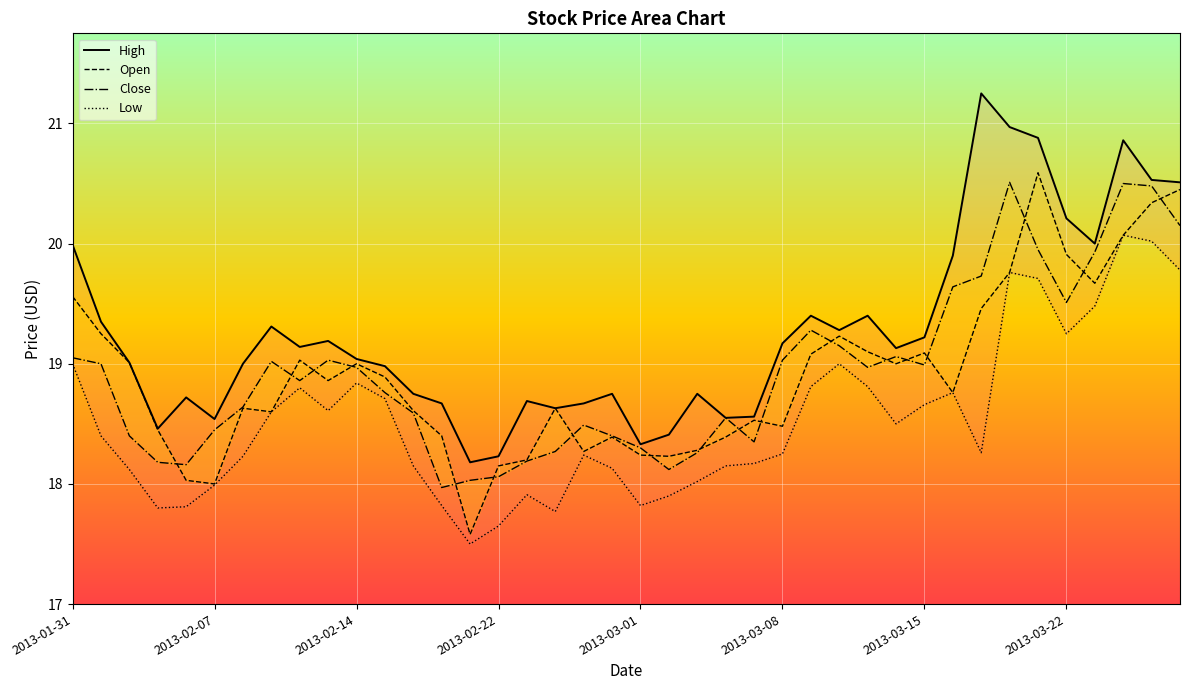

What is the value of the Open point at the 2nd from the left?

19.2